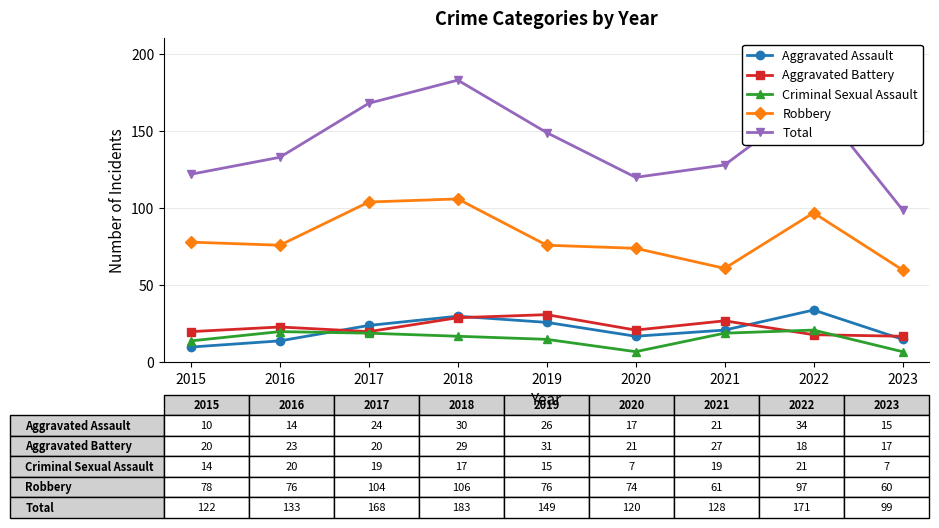

The value of Criminal Sexual Assault at 2018 is 17. True or false?

True